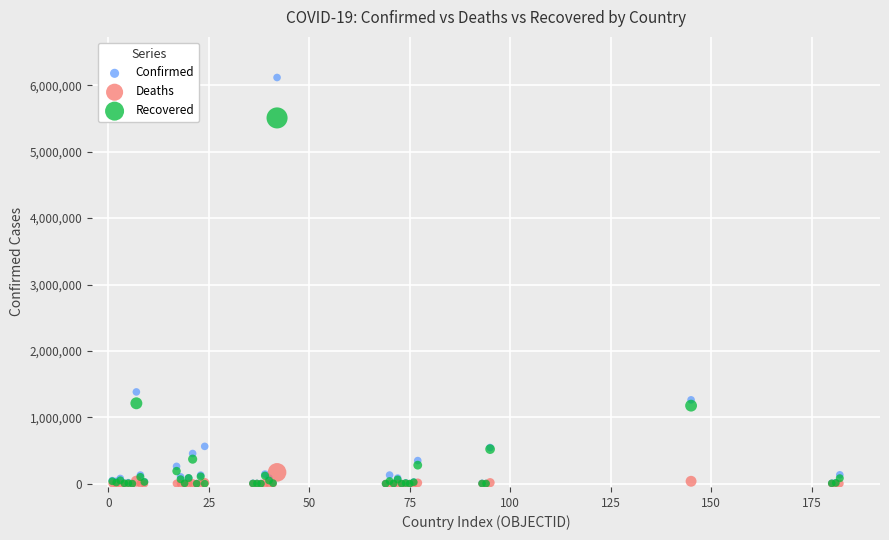

Across all series, what Y value is closest to 3059354?

1381795